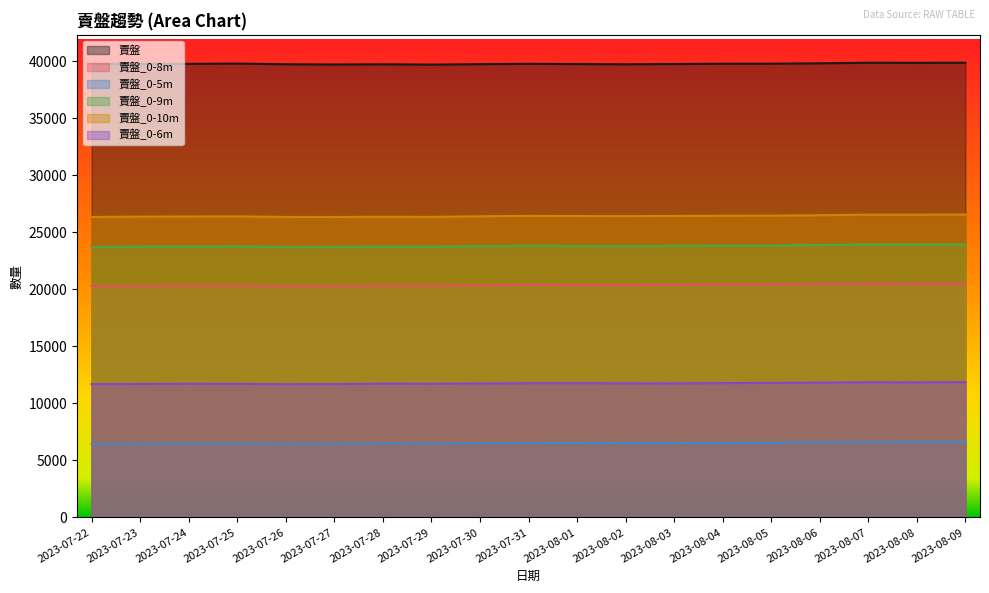

What is the value of the 賣盤_0-8m point at the 6th from the left?

20295